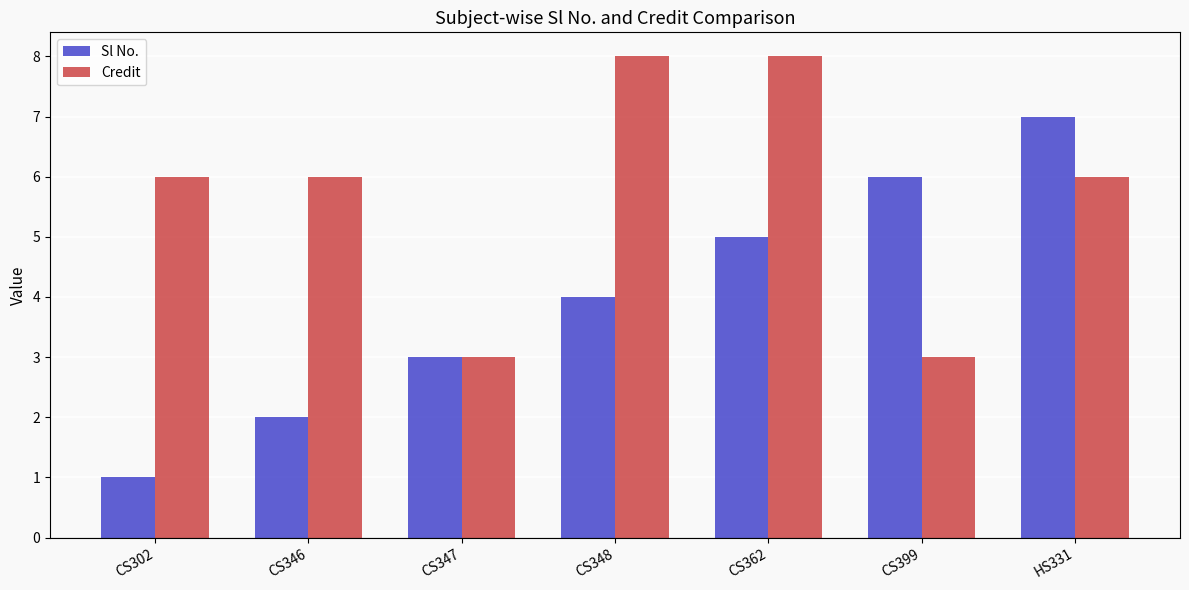

What is the label of the 6th bar from the right?

CS346